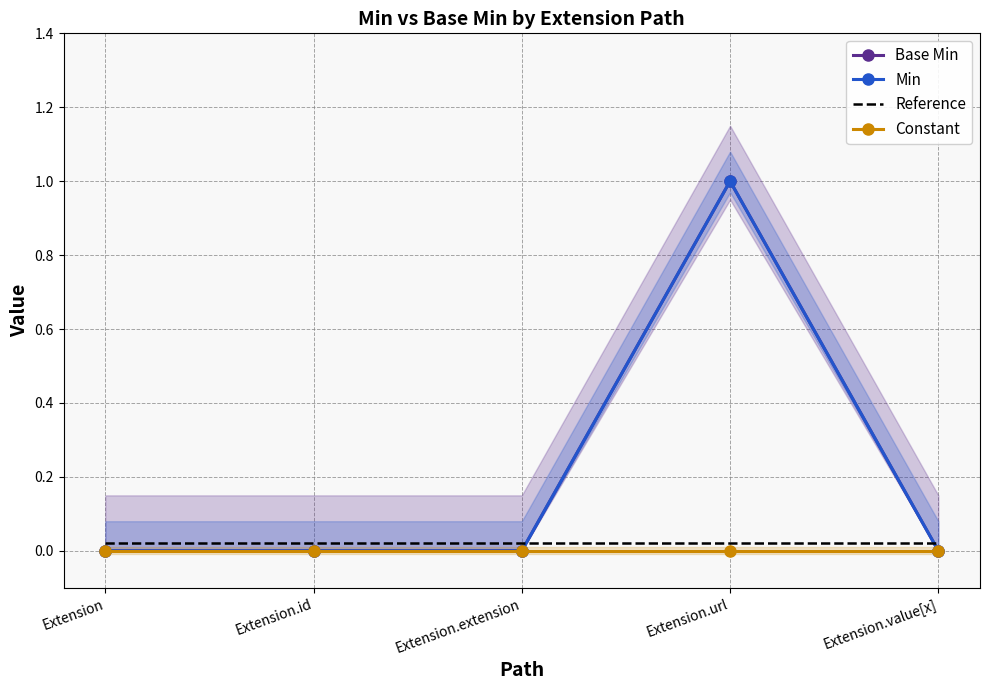

Rank the series by their maximum value, from lowest to highest.

Constant, Reference, Base Min, Min